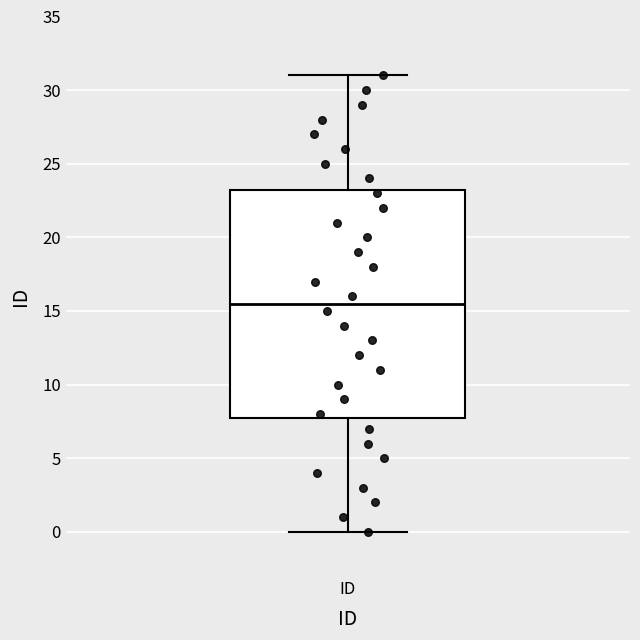

Read this box plot against the y-axis: the position of the median line, the range covered by the box, and the ends of both whiskers. The values are not printed on the chart, so give them approximately, as read against the axis.

median 15.5, box 8.0 to 23.5, whiskers 0.0 to 31.0